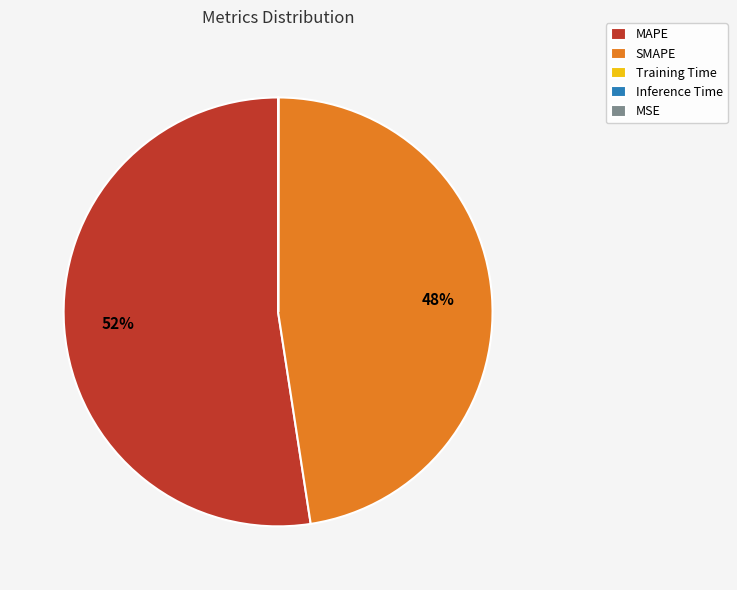

Is there any slice that represents more than half of the pie?

Yes